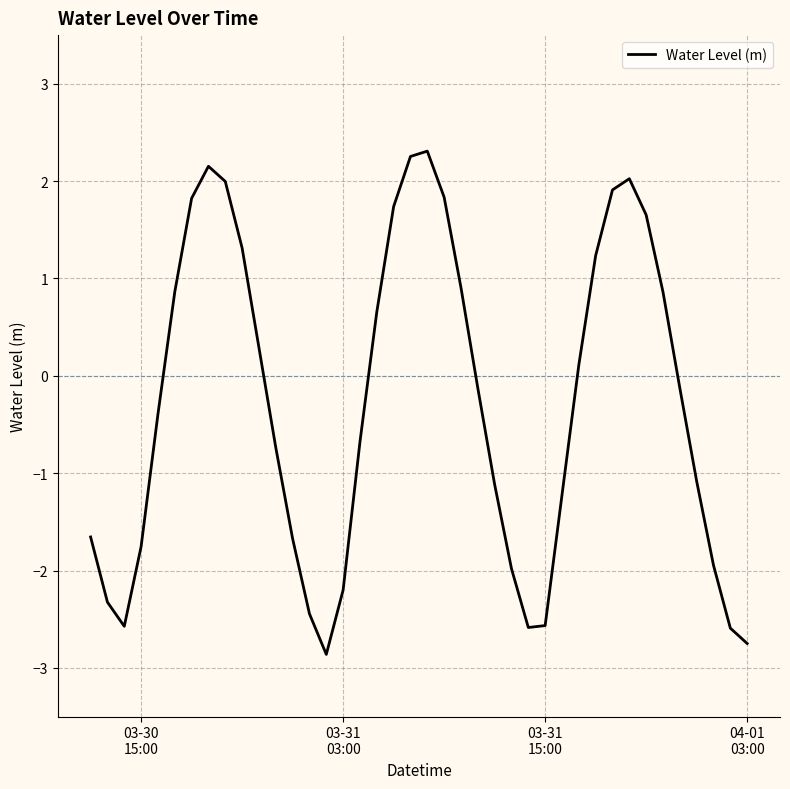

What is the minimum value shown in the chart?

-2.9